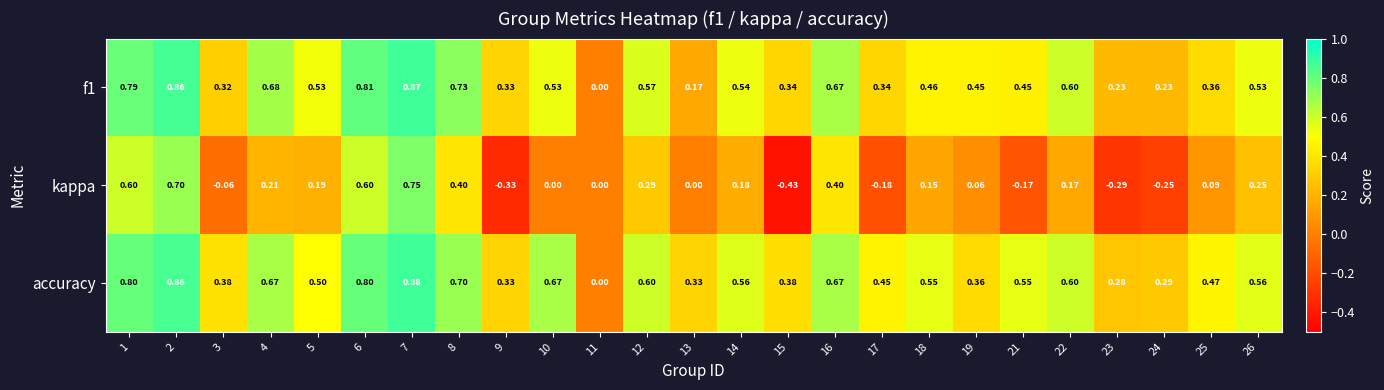

Which series has the largest total across all categories?

accuracy